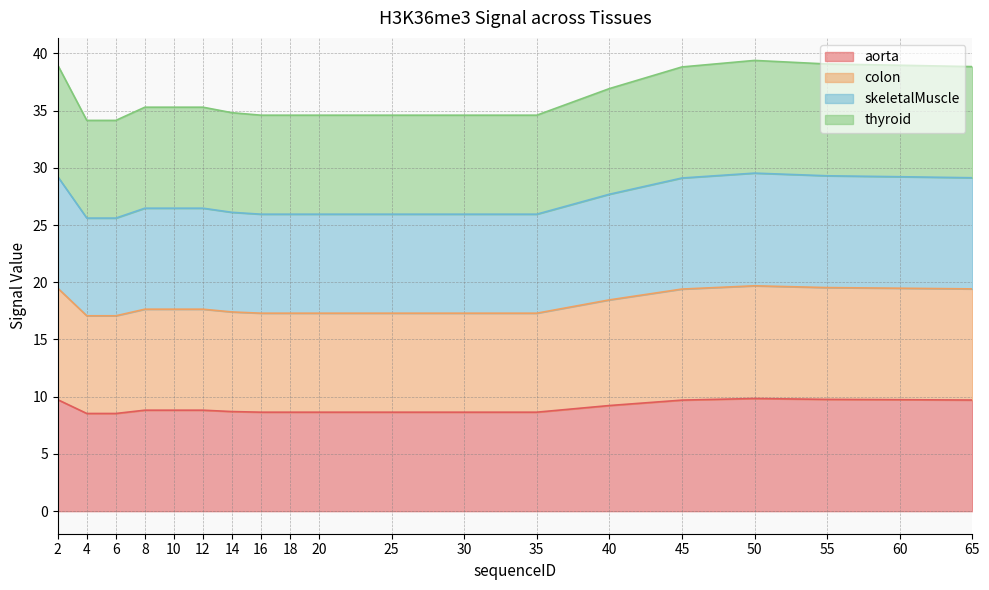

True or false: colon and aorta cross at least once.

False